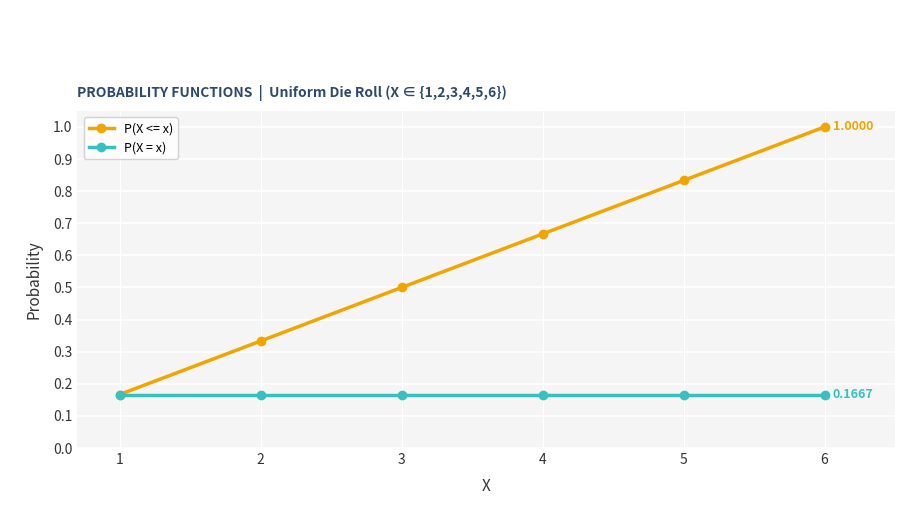

Between 5 and 6, which series saw the biggest shift?

P(X <= x)